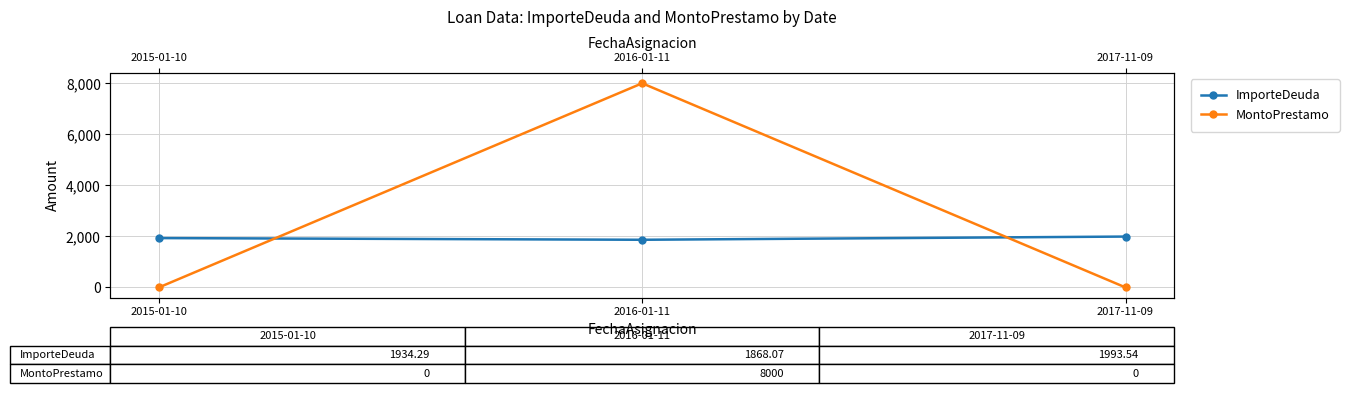

How many lines are shown in the chart?

2